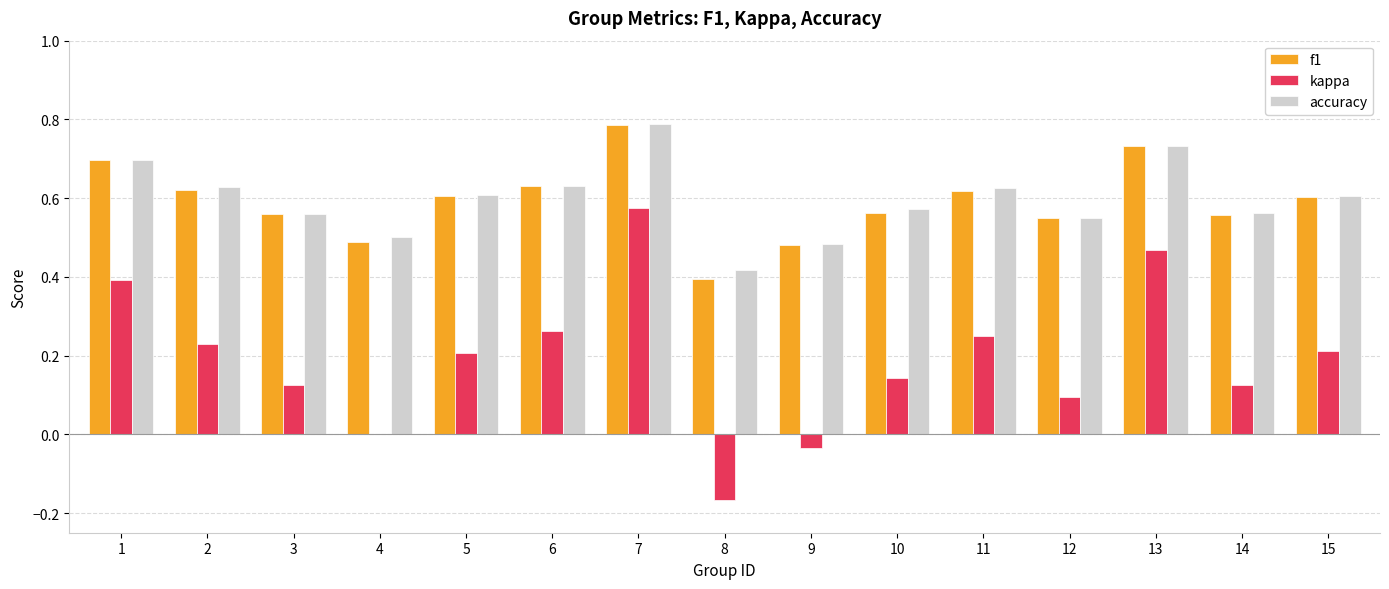

True or false: accuracy has a value of 0.7 at 1.

True